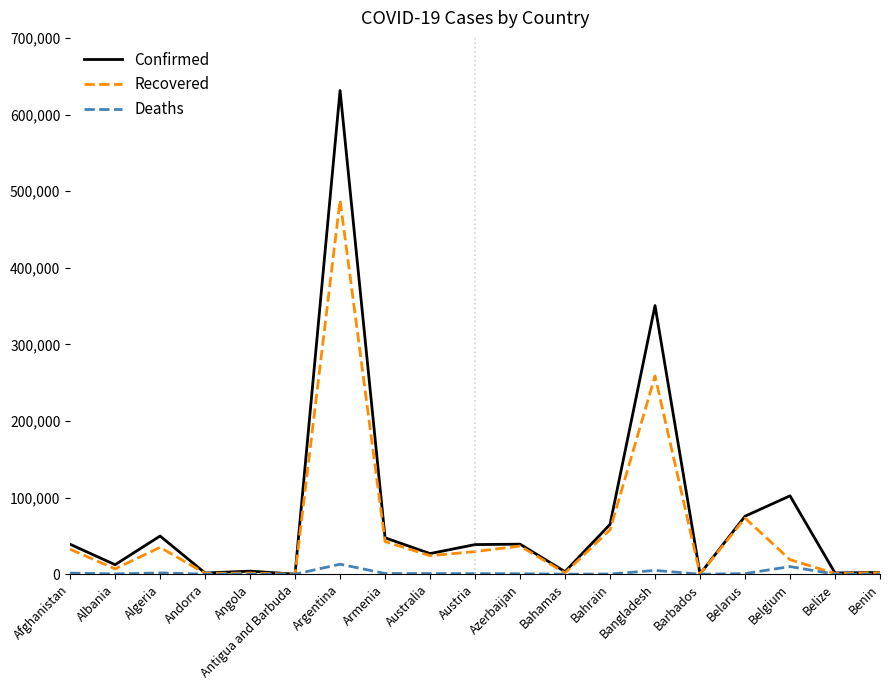

True or false: Recovered has a value of 1689 at Bahamas.

True